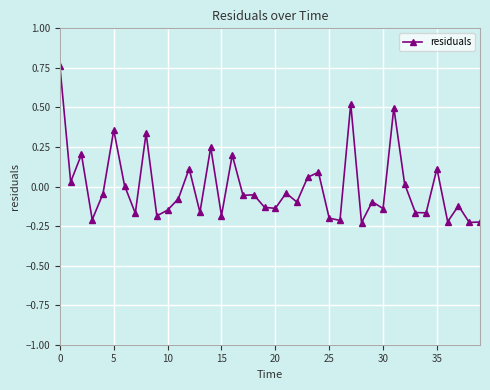

True or false: the data has more than 0 interior local peaks.

True